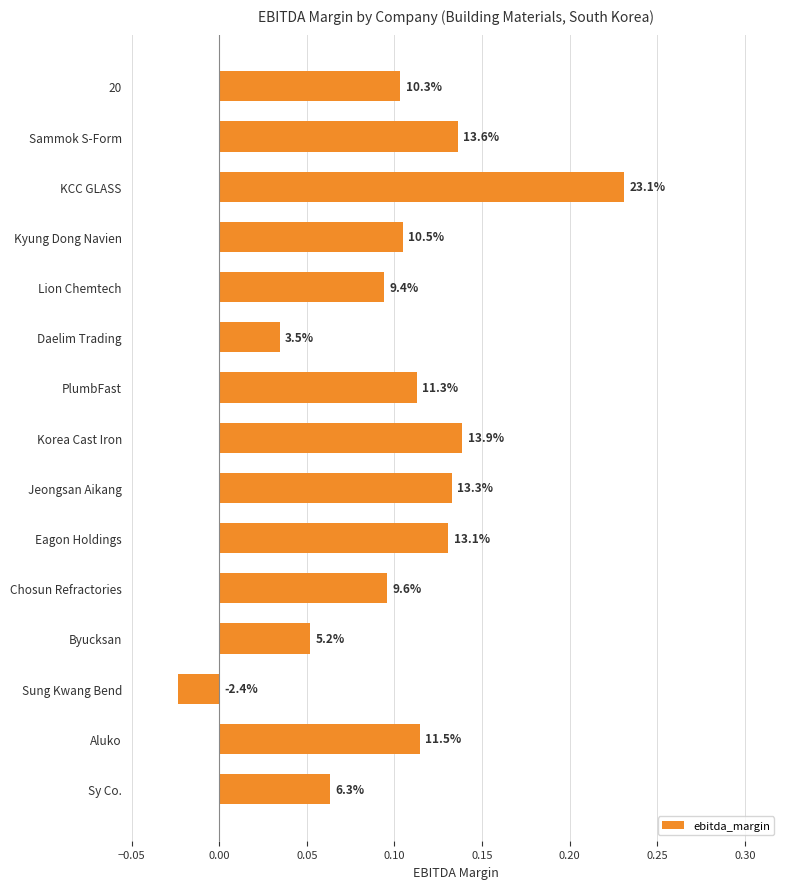

Are the bars horizontal?

Yes